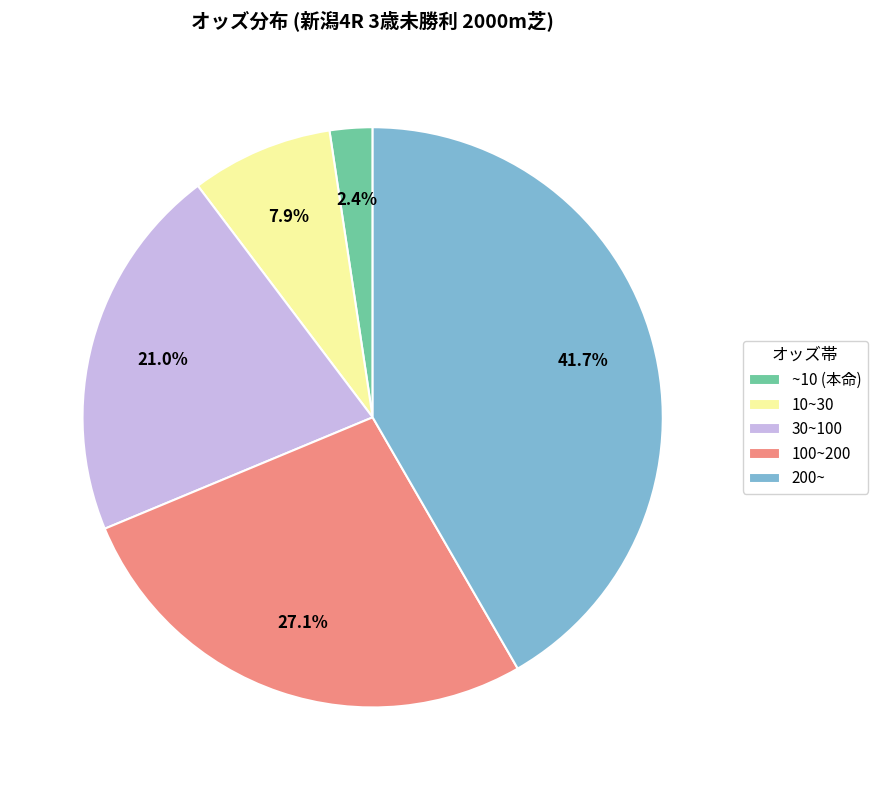

To the nearest percent, what is the difference between the largest and smallest slice percentages?

39%